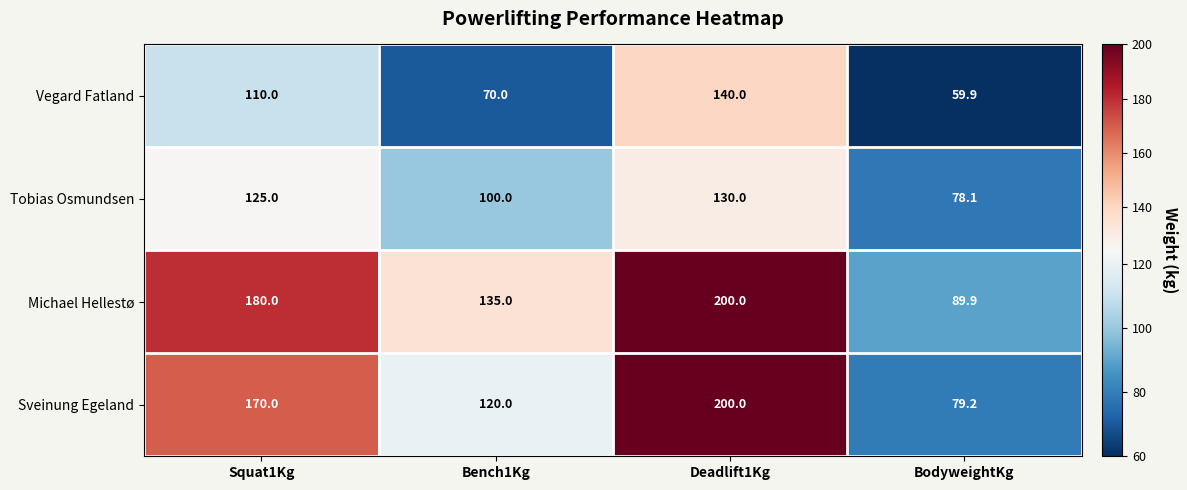

What is the difference between the Tobias Osmundsen values at Bench1Kg and Deadlift1Kg?

30.0